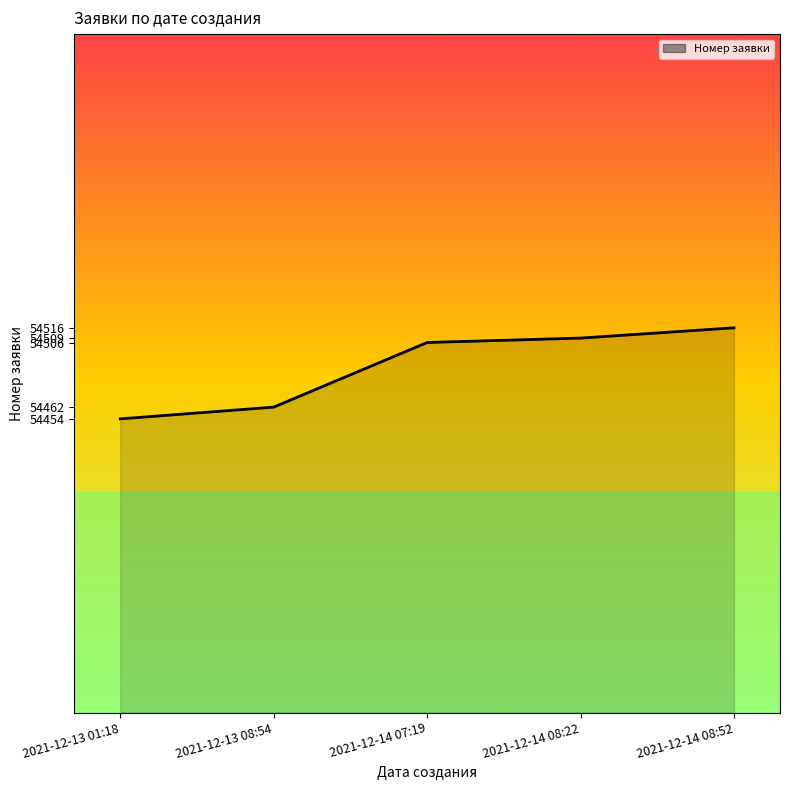

Does the chart display data point markers on the line(s)?

No